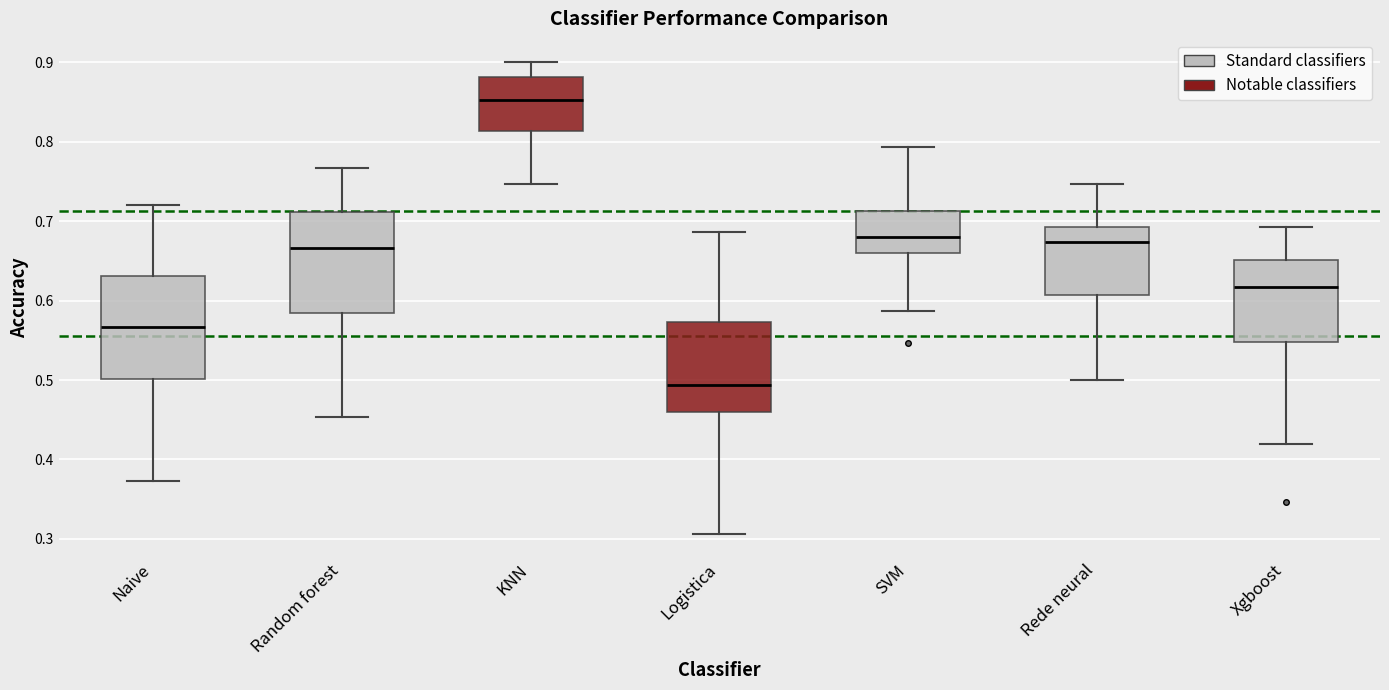

Where does the median line of the box for Naive sit on the y-axis? The values are not printed on the chart, so give them approximately, as read against the axis.

0.57